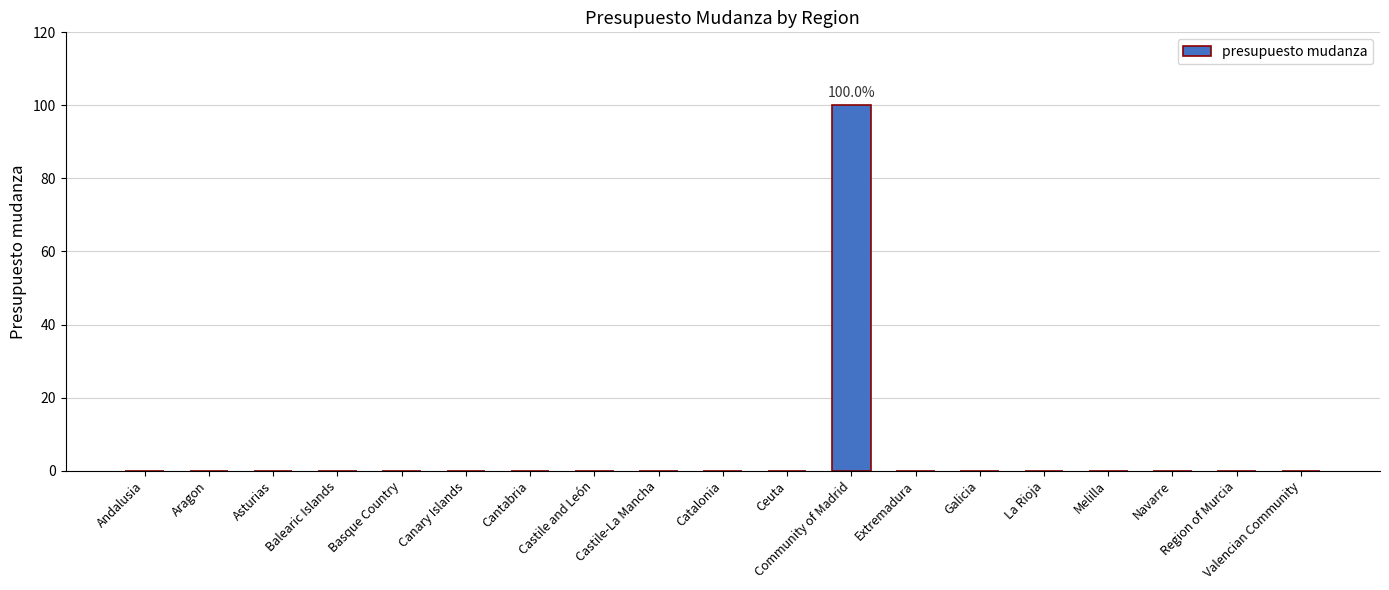

Reading right to left, what are all the values shown in this chart?

0	0	0	0	0	0	0	100	0	0	0	0	0	0	0	0	0	0	0